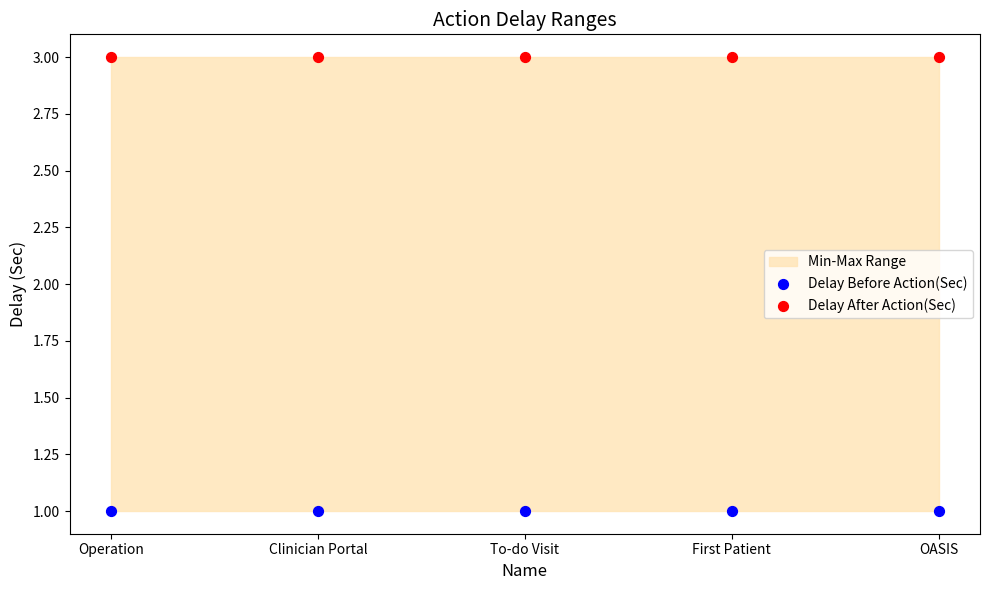

Which series reaches the minimum Y coordinate?

Delay Before Action(Sec)